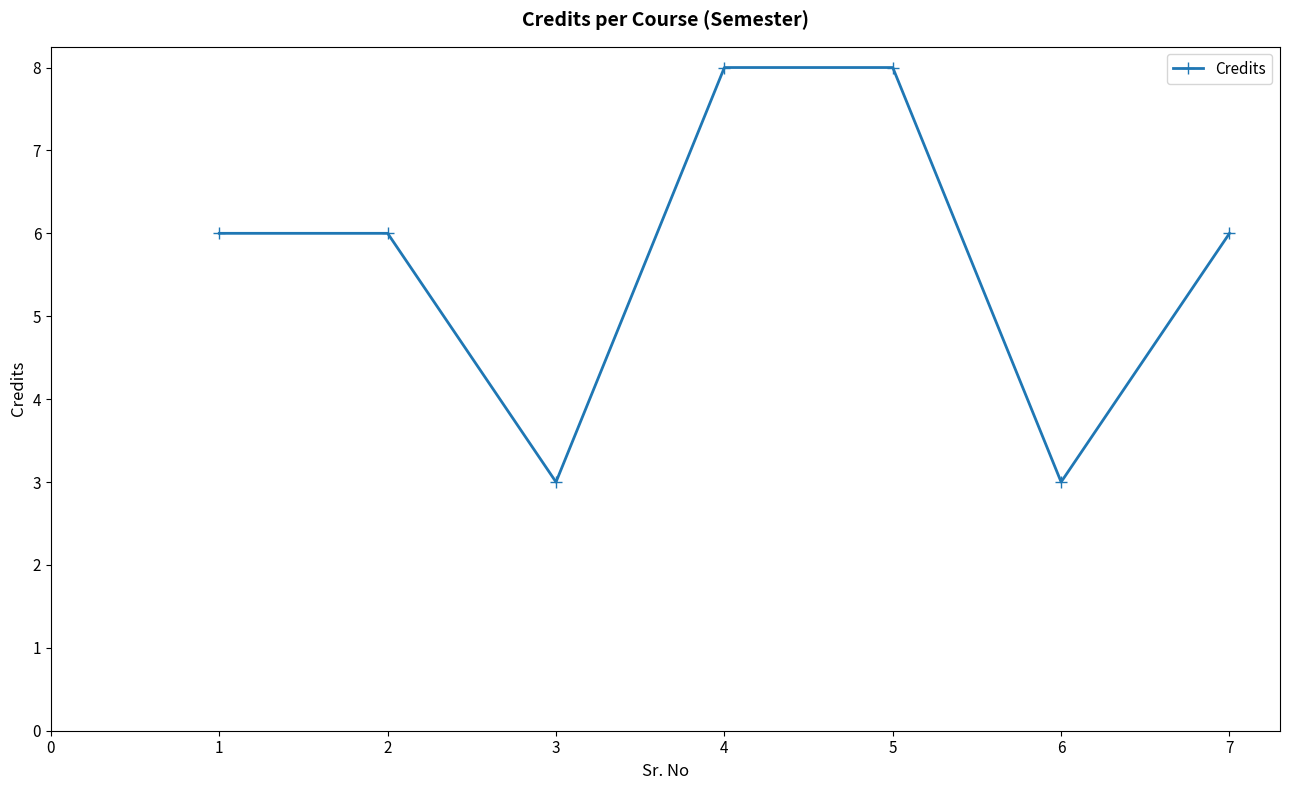

What is the smallest value displayed?

3